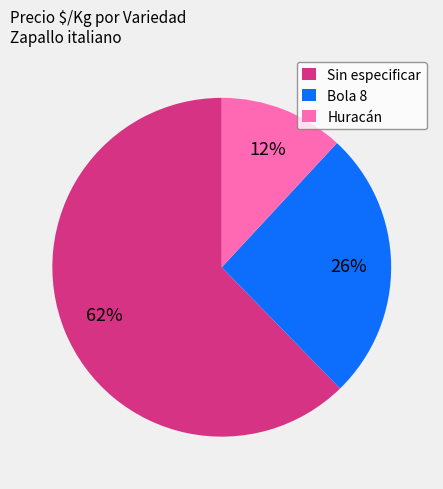

What percentage is the Bola 8 slice, to the nearest percent?

26%